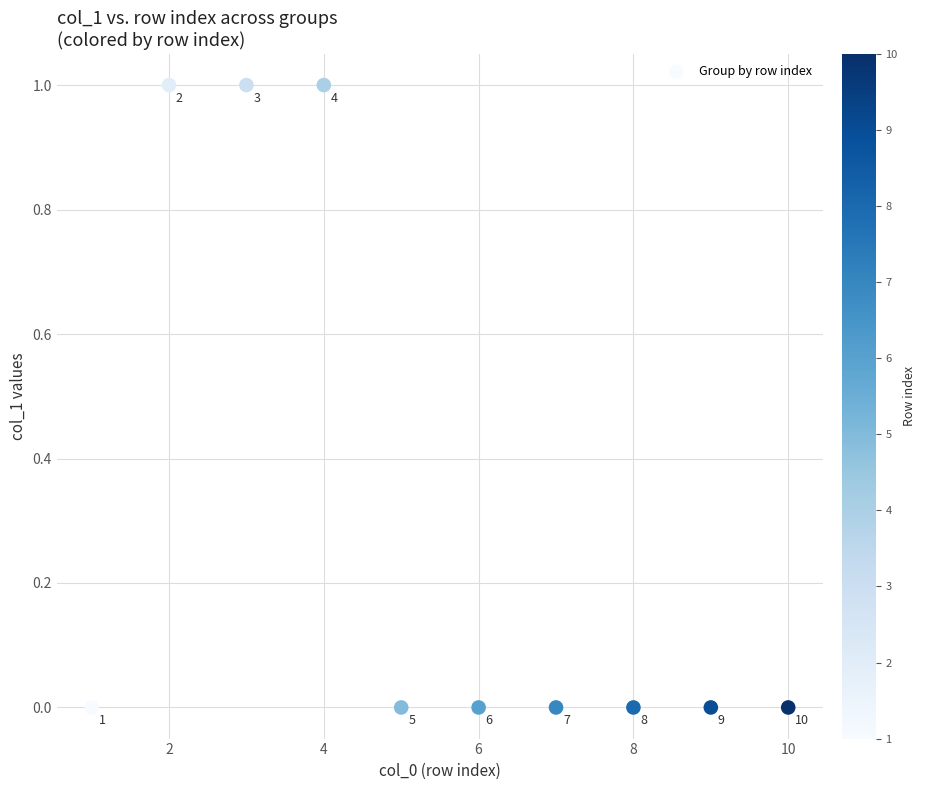

What is the average X value?

6